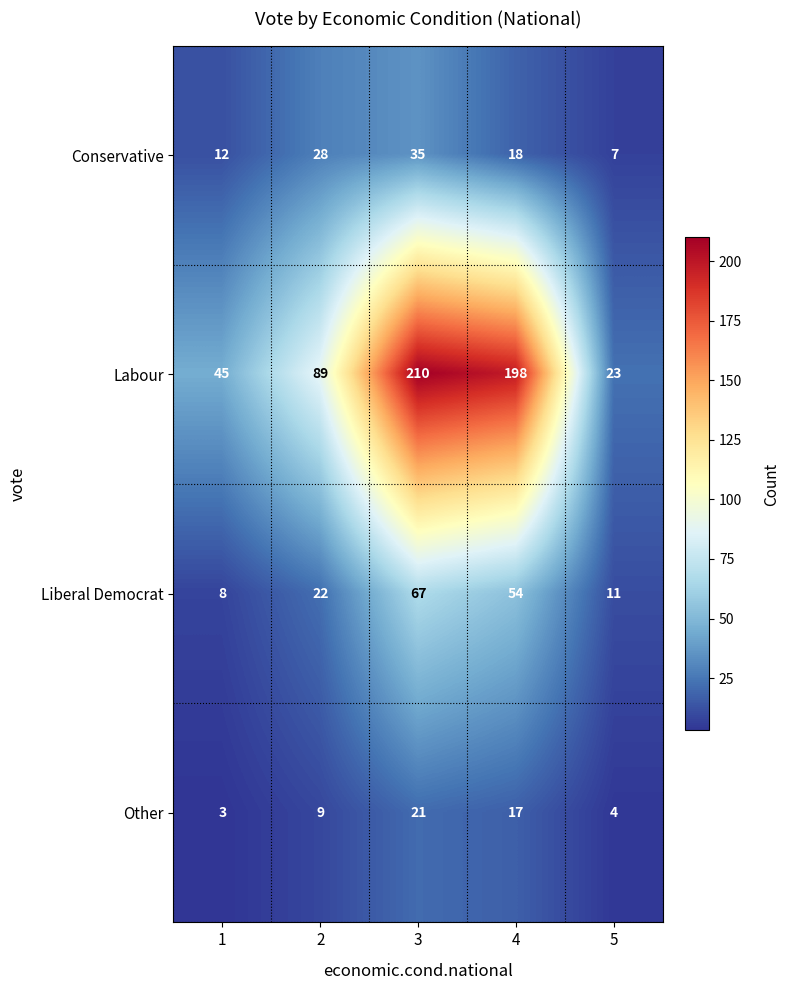

What is the greatest value displayed?

210